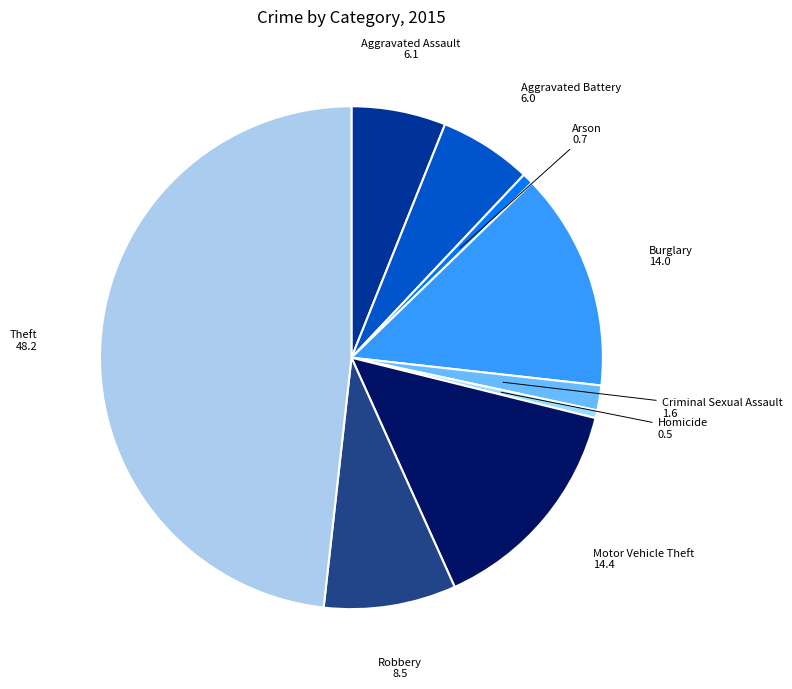

Which slice is the largest?

Theft